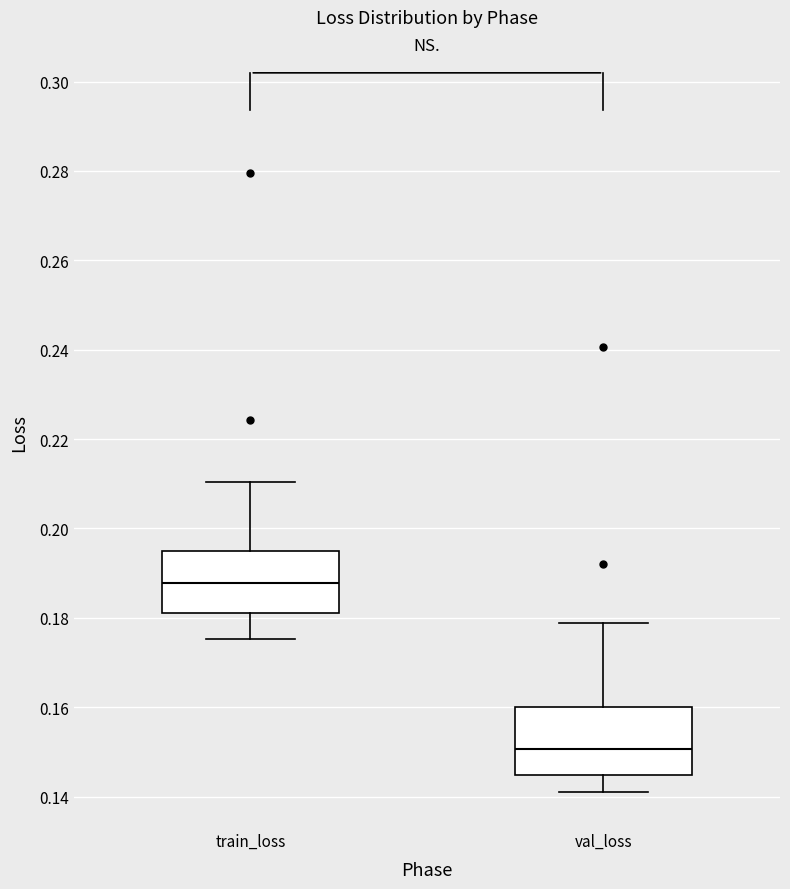

Reading left to right, read every box against the y-axis: the position of its median line, the range the box covers, and the ends of its whiskers. The values are not printed on the chart, so give them approximately, as read against the axis.

train_loss: median 0.188, box 0.182 to 0.194, whiskers 0.176 to 0.210
val_loss: median 0.150, box 0.144 to 0.160, whiskers 0.140 to 0.178